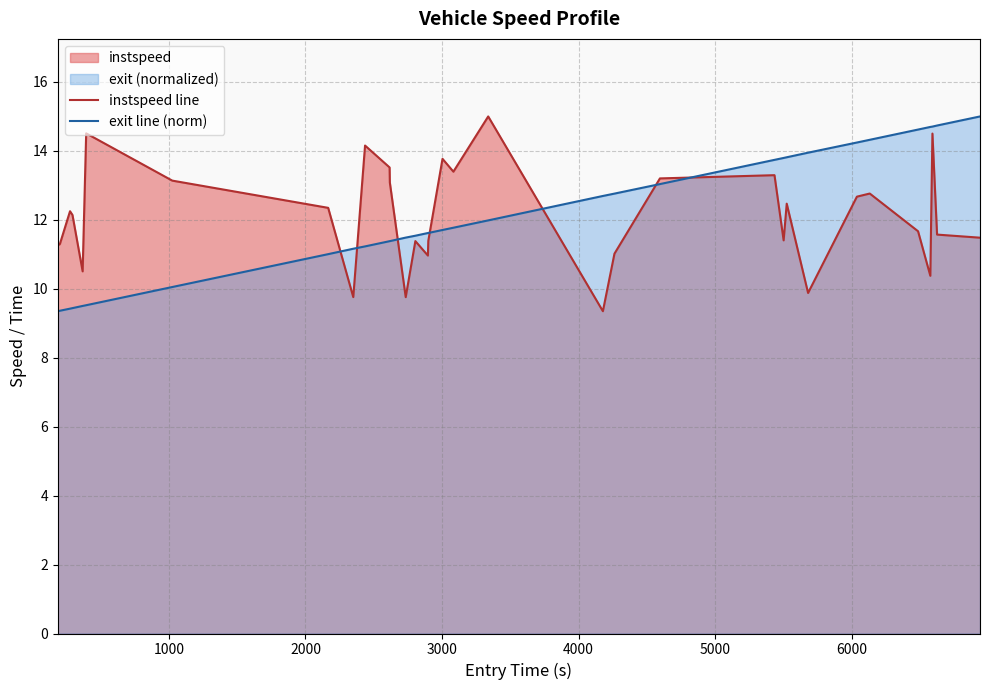

What is the smallest value displayed?

9.3